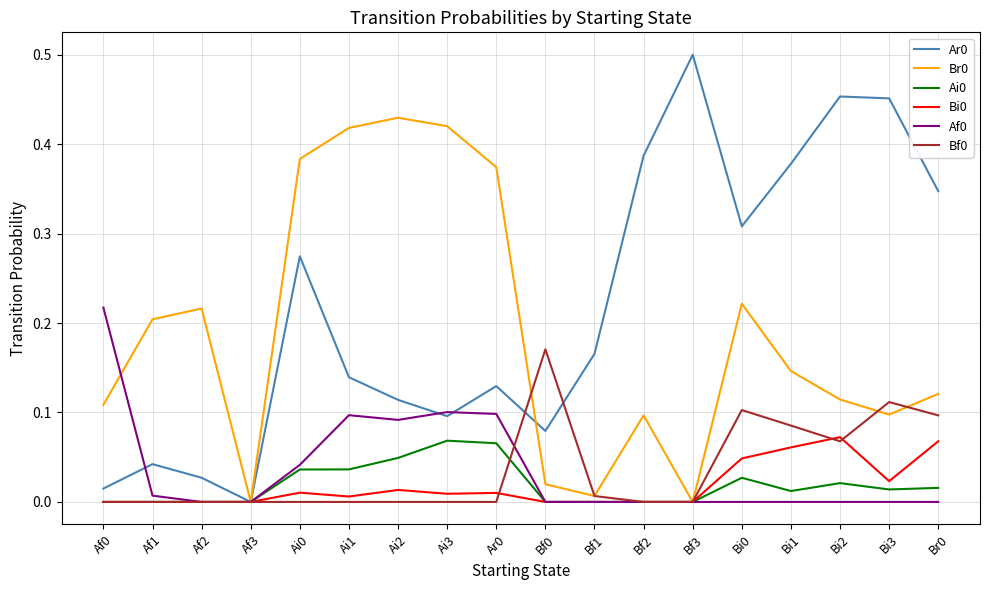

The Bf0 series shows 0.1 at Af3. True or false?

False